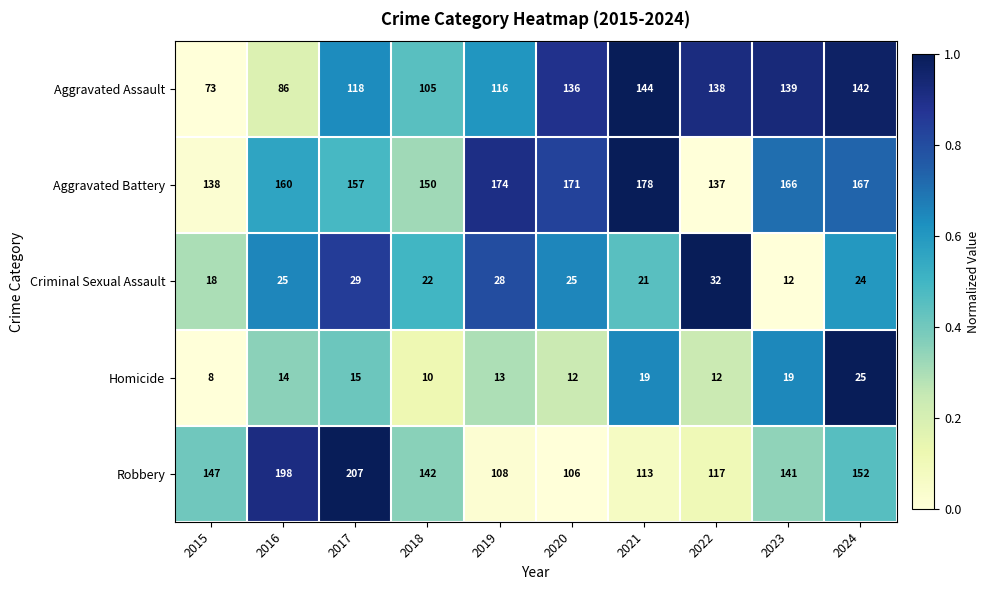

At which label is Aggravated Assault closest to 108?

2018